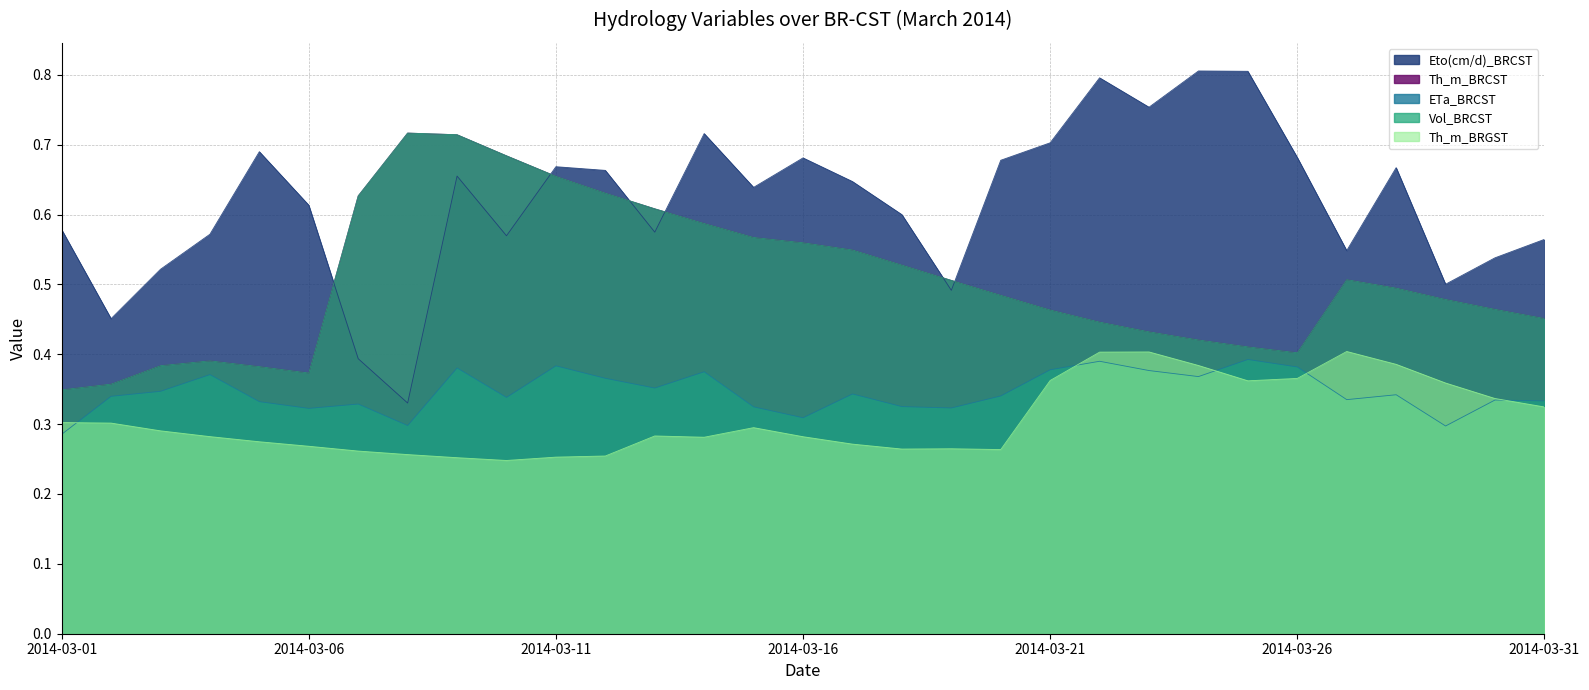

Where is Vol_BRCST nearest to the value 0?

2014-03-01